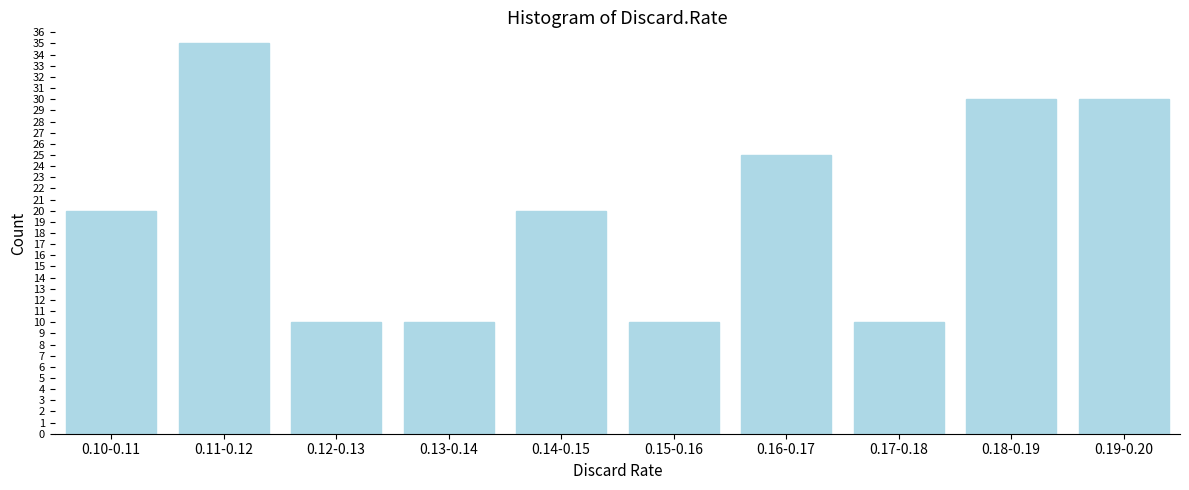

Reading left to right, list all the values displayed in this chart.

20	35	10	10	20	10	25	10	30	30